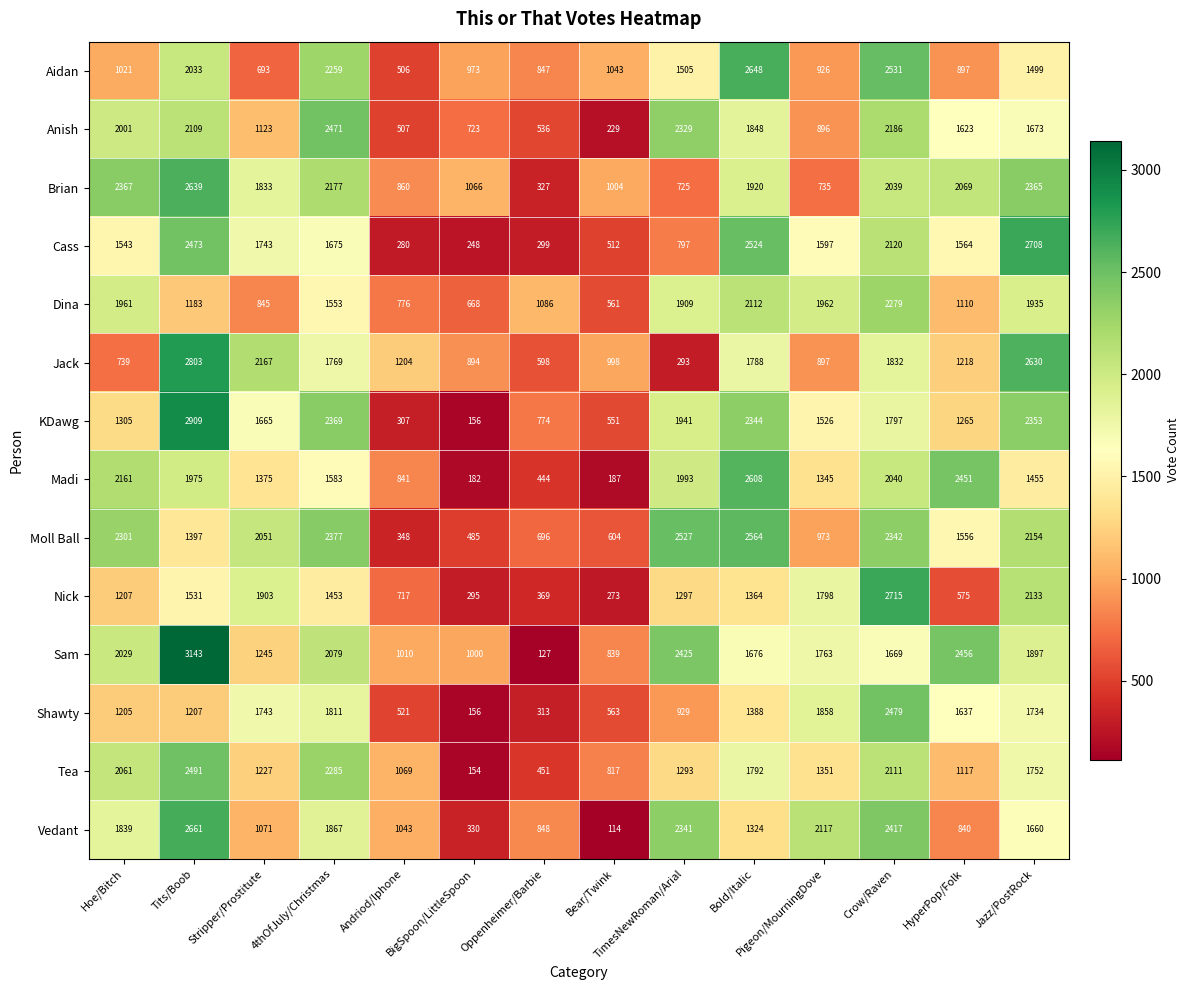

What is the sum of the Nick values at Bold/Italic and Andriod/Iphone?

2081